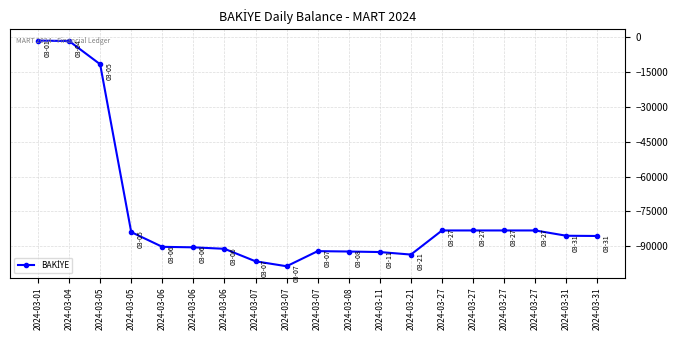

Rank the categories by value from highest to lowest.

2024-03-01, 2024-03-04, 2024-03-05, 2024-03-27, 2024-03-27, 2024-03-27, 2024-03-27, 2024-03-05, 2024-03-31, 2024-03-31, 2024-03-06, 2024-03-06, 2024-03-06, 2024-03-07, 2024-03-08, 2024-03-11, 2024-03-21, 2024-03-07, 2024-03-07